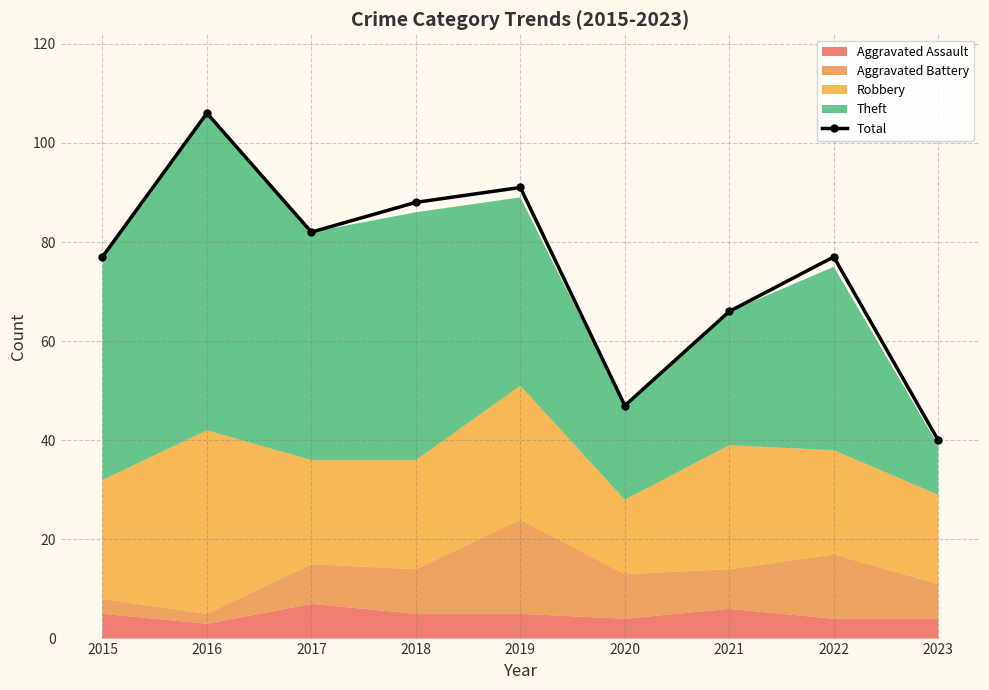

What is the difference between the second highest and second lowest values?

44